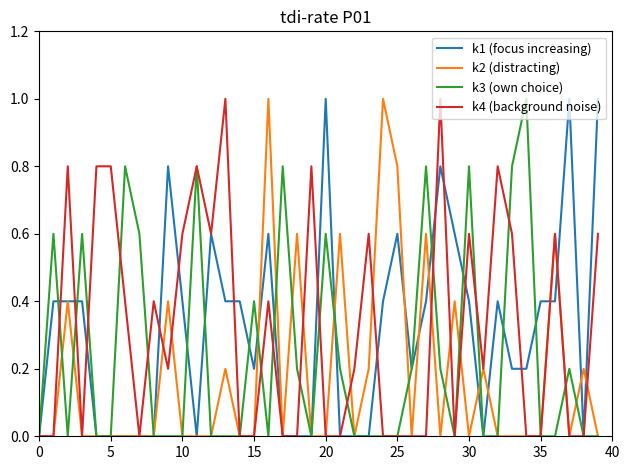

What is the maximum value shown in the chart?

1.0